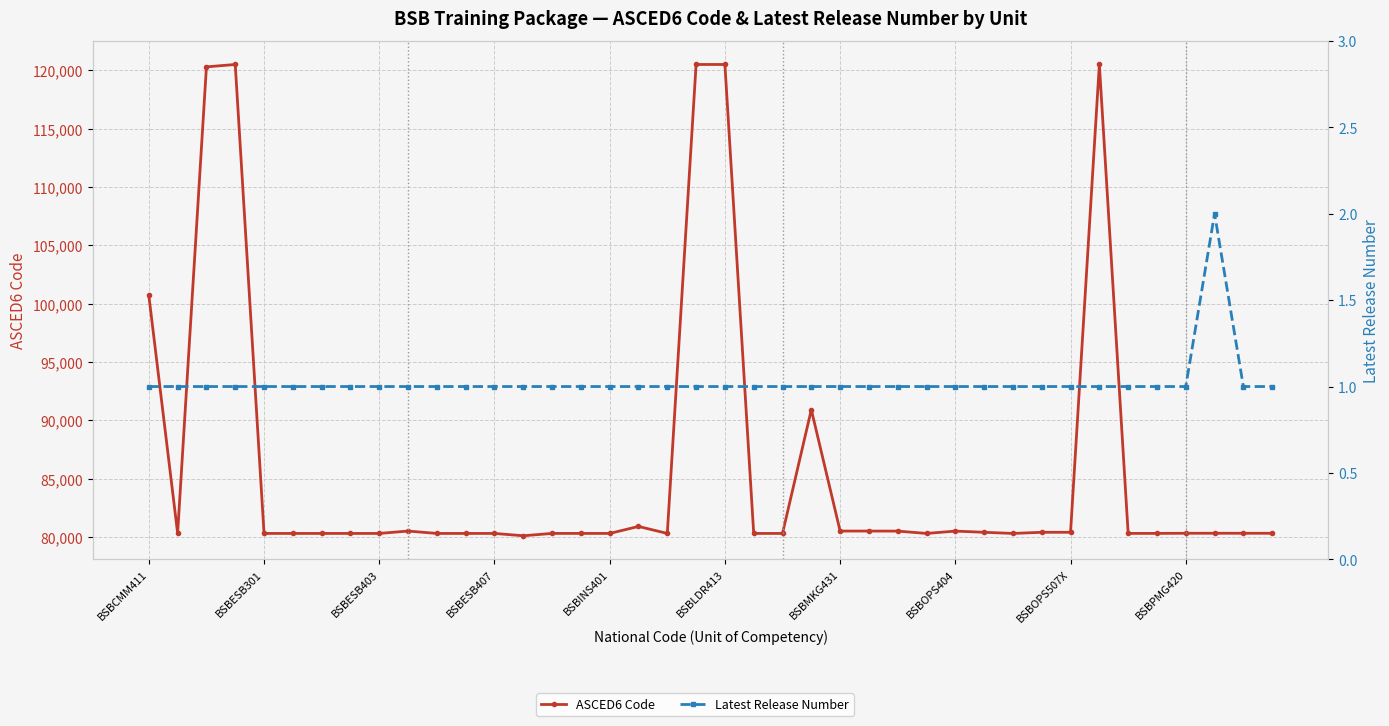

True or false: ASCED6 Code has more than 2 interior local peaks.

True